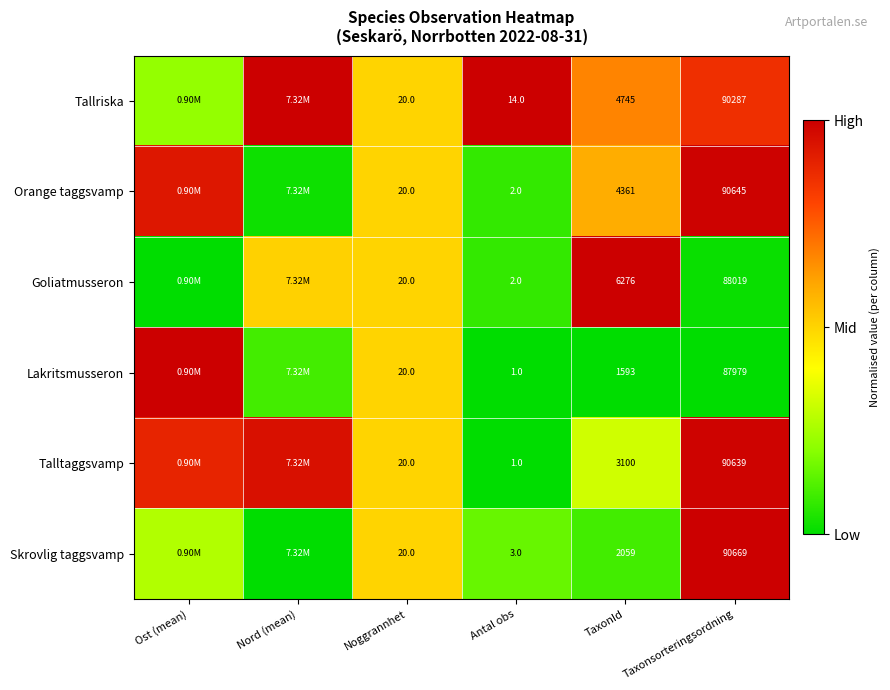

Is the value of Skrovlig taggsvamp at Taxonsorteringsordning greater than the value of Goliatmusseron at Antal obs?

Yes